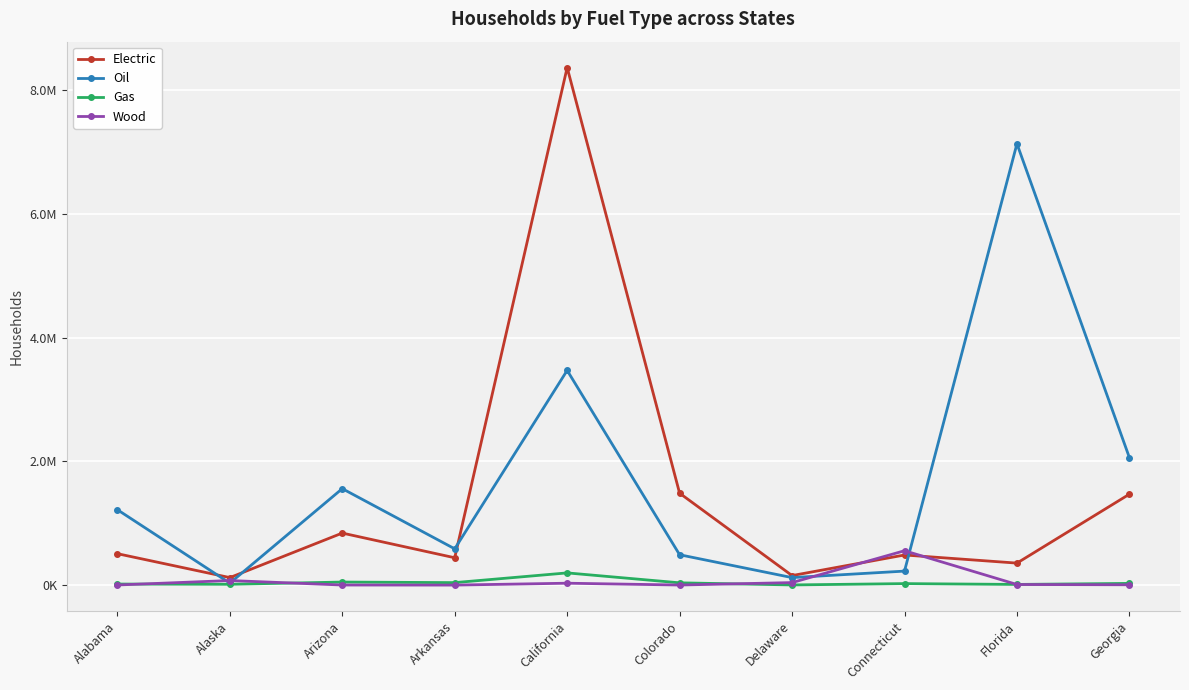

Does the chart have visible grid lines?

Yes